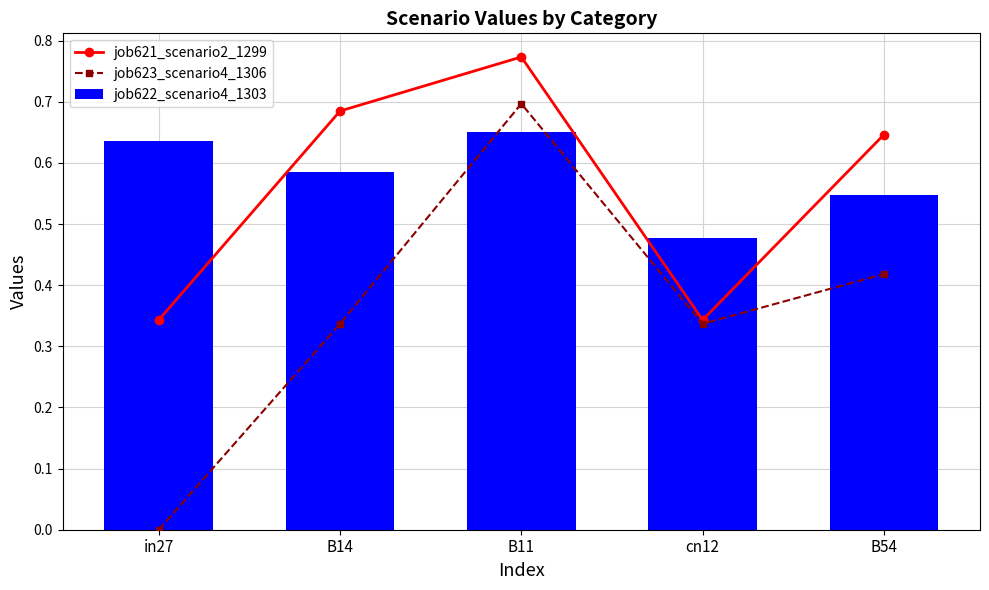

What is the difference between the second highest and minimum values in the job623_scenario4_1306 series?

0.4